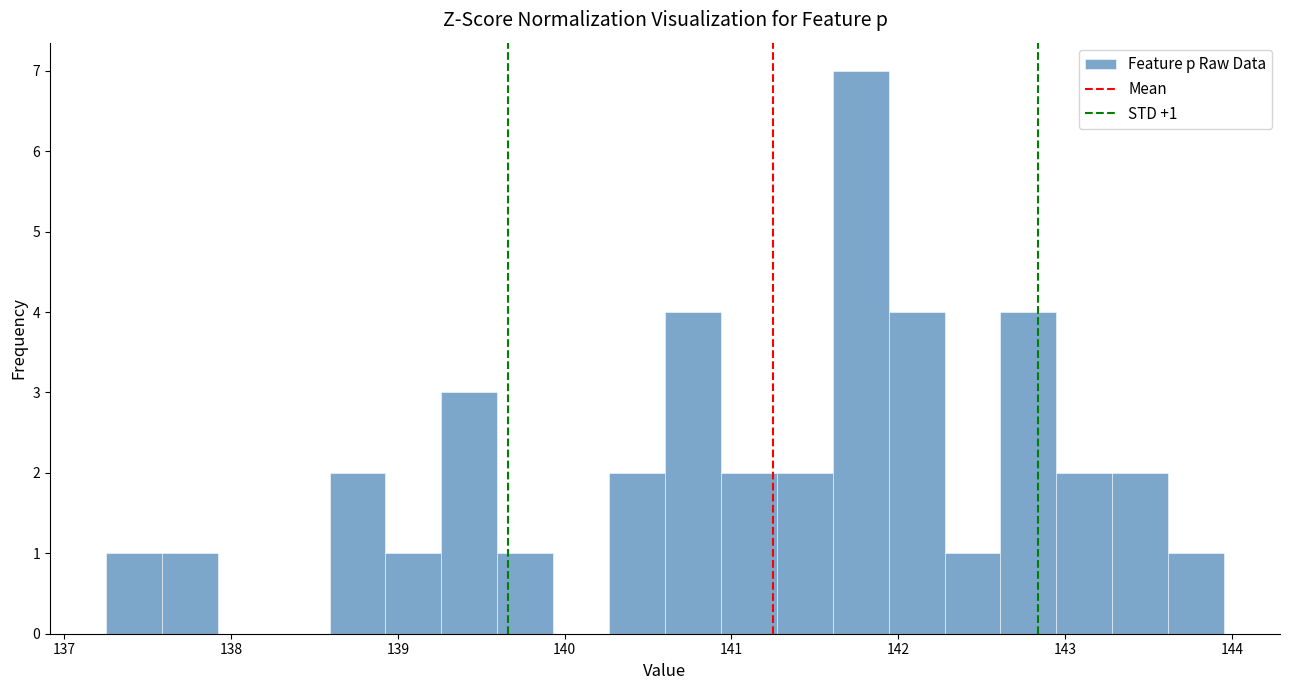

Around what value on the x-axis is the tallest bar? Give the approximate position of its centre, as read against the axis.

141.8